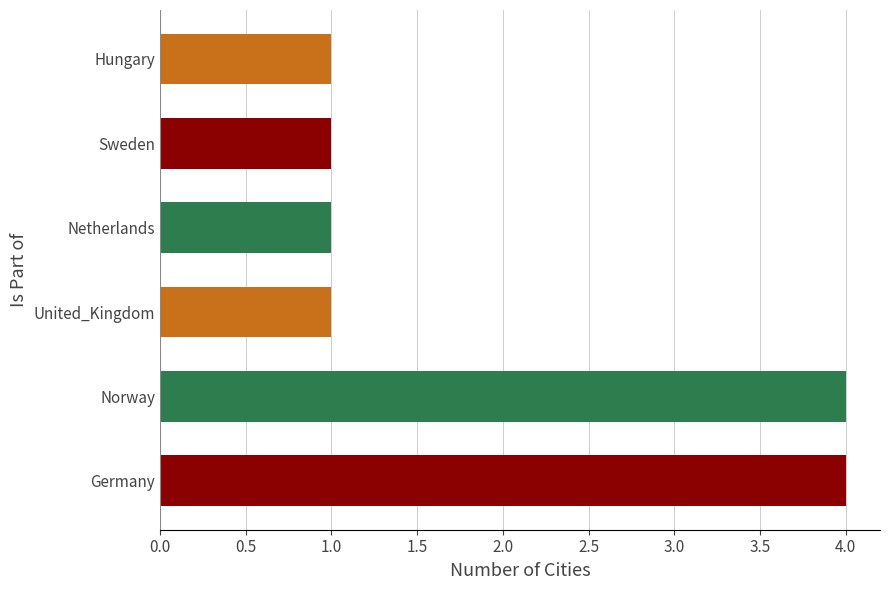

What is the minimum value shown in the chart?

1